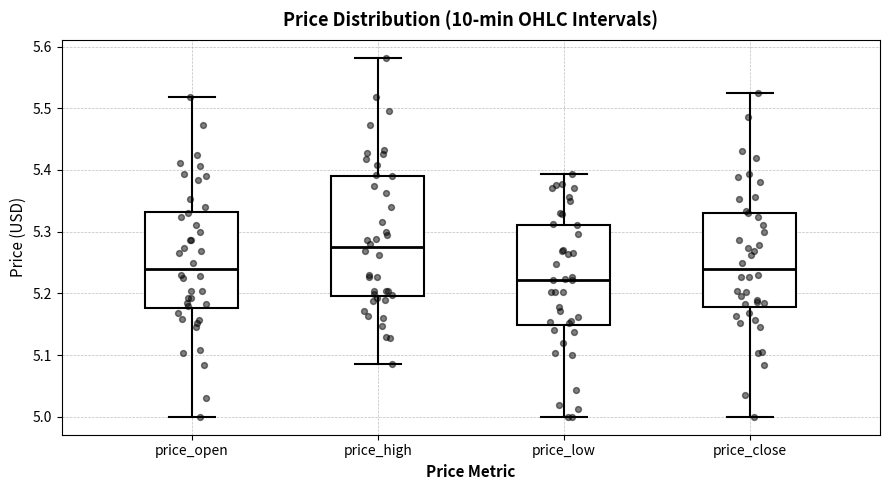

Reading left to right, transcribe this box plot: for each box, give where its median line is, the range the box spans, and where its two whiskers end, as read against the y-axis. The values are not printed on the chart, so give them approximately, as read against the axis.

price_open: median 5.24, box 5.18 to 5.33, whiskers 5.00 to 5.52
price_high: median 5.27, box 5.20 to 5.39, whiskers 5.09 to 5.58
price_low: median 5.22, box 5.15 to 5.31, whiskers 5.00 to 5.39
price_close: median 5.24, box 5.18 to 5.33, whiskers 5.00 to 5.52